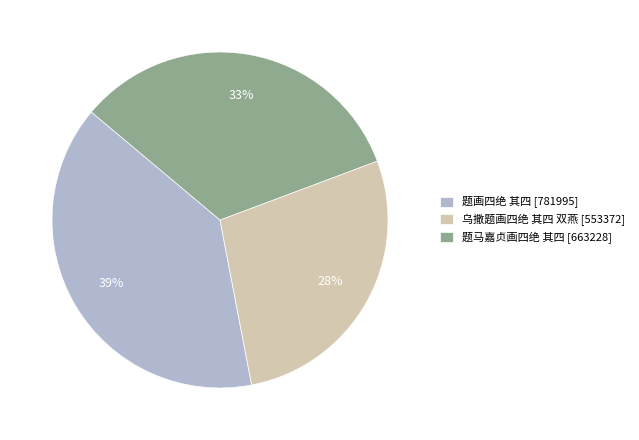

How many segments does this pie chart have?

3